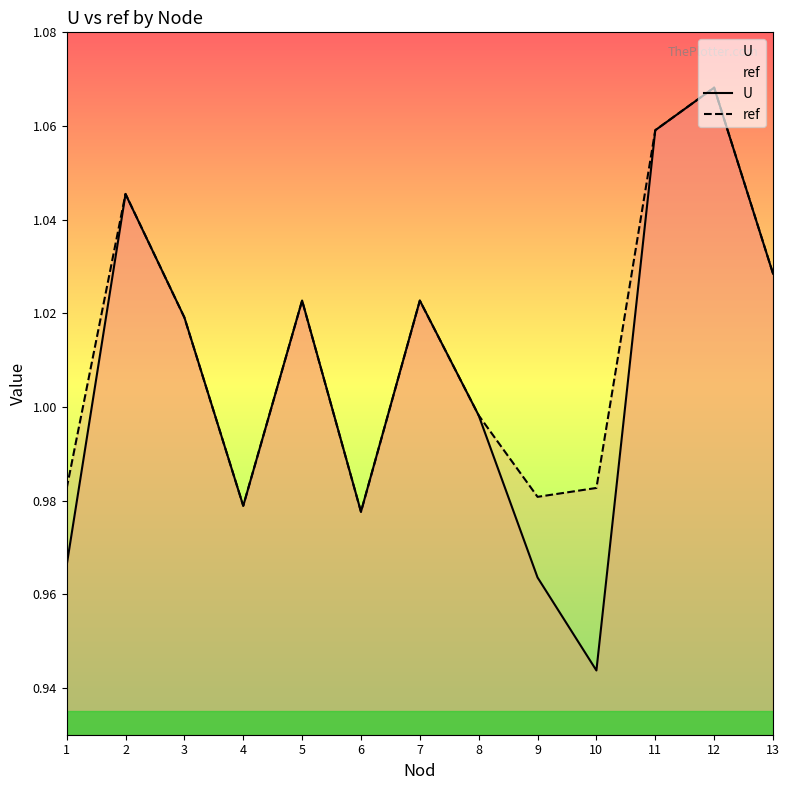

Is it true that U equals 1.8 at 7?

False